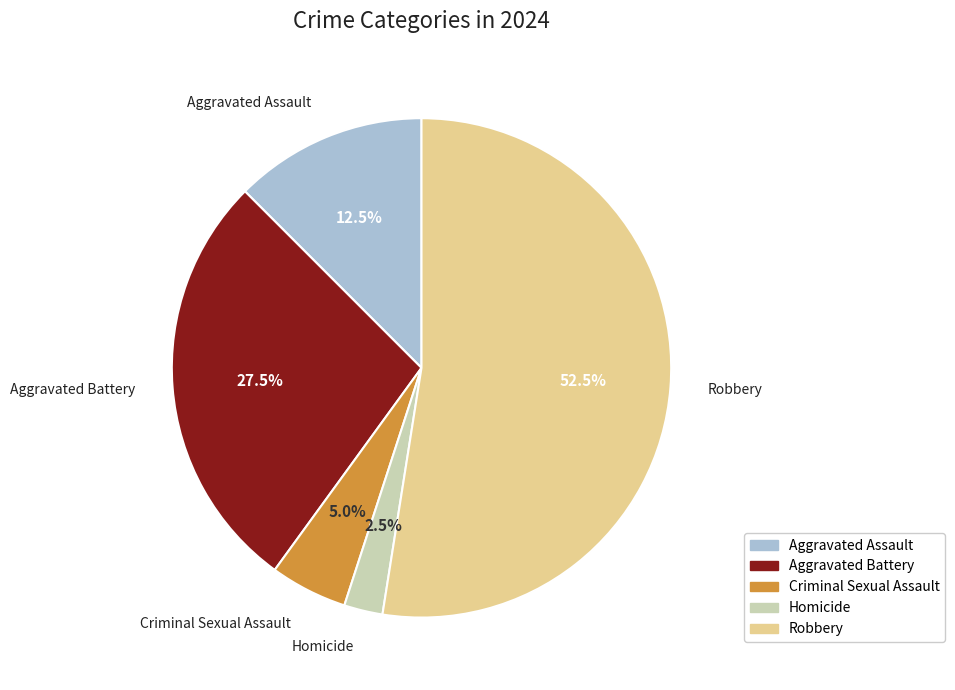

To the nearest percent, what is the difference between the Aggravated Battery and Homicide slice percentages?

25%